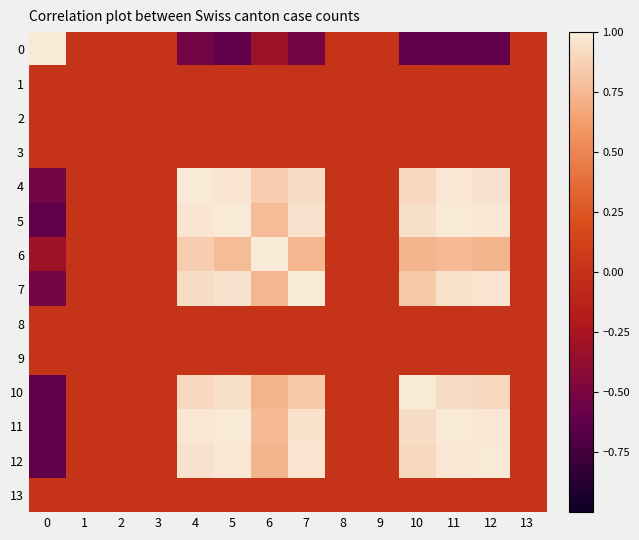

Reading left to right, what are all the values shown in this chart?

0: 0=1.0	1=0.0	2=0.0	3=0.0	4=-0.5	5=-0.6	6=-0.3	7=-0.5	8=0.0	9=0.0	10=-0.6	11=-0.6	12=-0.6	13=0.0
1: 0=0.0	1=0.0	2=0.0	3=0.0	4=0.0	5=0.0	6=0.0	7=0.0	8=0.0	9=0.0	10=0.0	11=0.0	12=0.0	13=0.0
2: 0=0.0	1=0.0	2=0.0	3=0.0	4=0.0	5=0.0	6=0.0	7=0.0	8=0.0	9=0.0	10=0.0	11=0.0	12=0.0	13=0.0
3: 0=0.0	1=0.0	2=0.0	3=0.0	4=0.0	5=0.0	6=0.0	7=0.0	8=0.0	9=0.0	10=0.0	11=0.0	12=0.0	13=0.0
4: 0=-0.5	1=0.0	2=0.0	3=0.0	4=1.0	5=1.0	6=0.9	7=0.9	8=0.0	9=0.0	10=0.9	11=1.0	12=1.0	13=0.0
5: 0=-0.6	1=0.0	2=0.0	3=0.0	4=1.0	5=1.0	6=0.8	7=1.0	8=0.0	9=0.0	10=0.9	11=1.0	12=1.0	13=0.0
6: 0=-0.3	1=0.0	2=0.0	3=0.0	4=0.9	5=0.8	6=1.0	7=0.7	8=0.0	9=0.0	10=0.7	11=0.8	12=0.7	13=0.0
7: 0=-0.5	1=0.0	2=0.0	3=0.0	4=0.9	5=1.0	6=0.7	7=1.0	8=0.0	9=0.0	10=0.8	11=0.9	12=1.0	13=0.0
8: 0=0.0	1=0.0	2=0.0	3=0.0	4=0.0	5=0.0	6=0.0	7=0.0	8=0.0	9=0.0	10=0.0	11=0.0	12=0.0	13=0.0
9: 0=0.0	1=0.0	2=0.0	3=0.0	4=0.0	5=0.0	6=0.0	7=0.0	8=0.0	9=0.0	10=0.0	11=0.0	12=0.0	13=0.0
10: 0=-0.6	1=0.0	2=0.0	3=0.0	4=0.9	5=0.9	6=0.7	7=0.8	8=0.0	9=0.0	10=1.0	11=0.9	12=0.9	13=0.0
11: 0=-0.6	1=0.0	2=0.0	3=0.0	4=1.0	5=1.0	6=0.8	7=0.9	8=0.0	9=0.0	10=0.9	11=1.0	12=1.0	13=0.0
12: 0=-0.6	1=0.0	2=0.0	3=0.0	4=1.0	5=1.0	6=0.7	7=1.0	8=0.0	9=0.0	10=0.9	11=1.0	12=1.0	13=0.0
13: 0=0.0	1=0.0	2=0.0	3=0.0	4=0.0	5=0.0	6=0.0	7=0.0	8=0.0	9=0.0	10=0.0	11=0.0	12=0.0	13=0.0